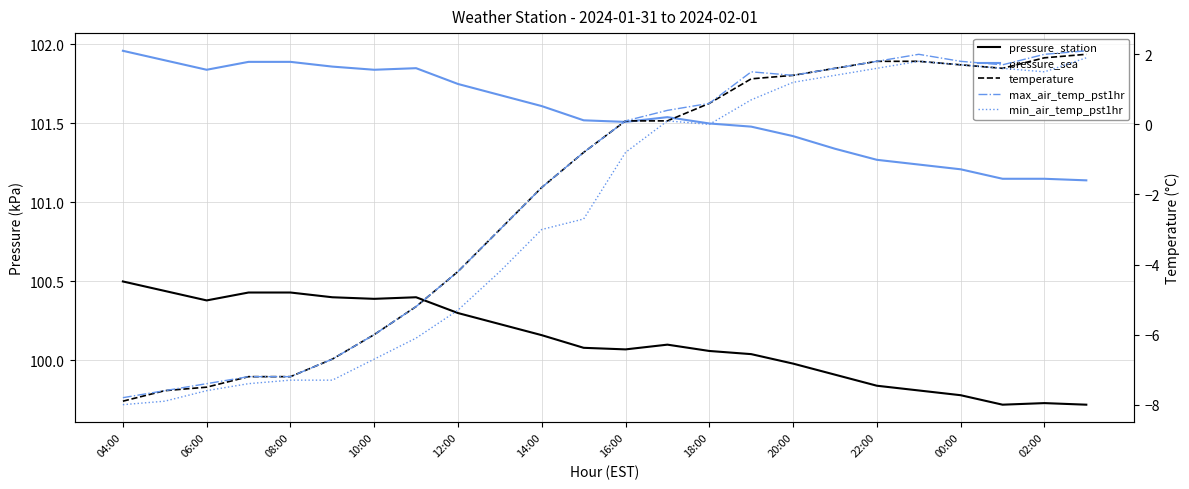

What is the difference between the maximum and second lowest values in the max_air_temp_pst1hr series?

9.7